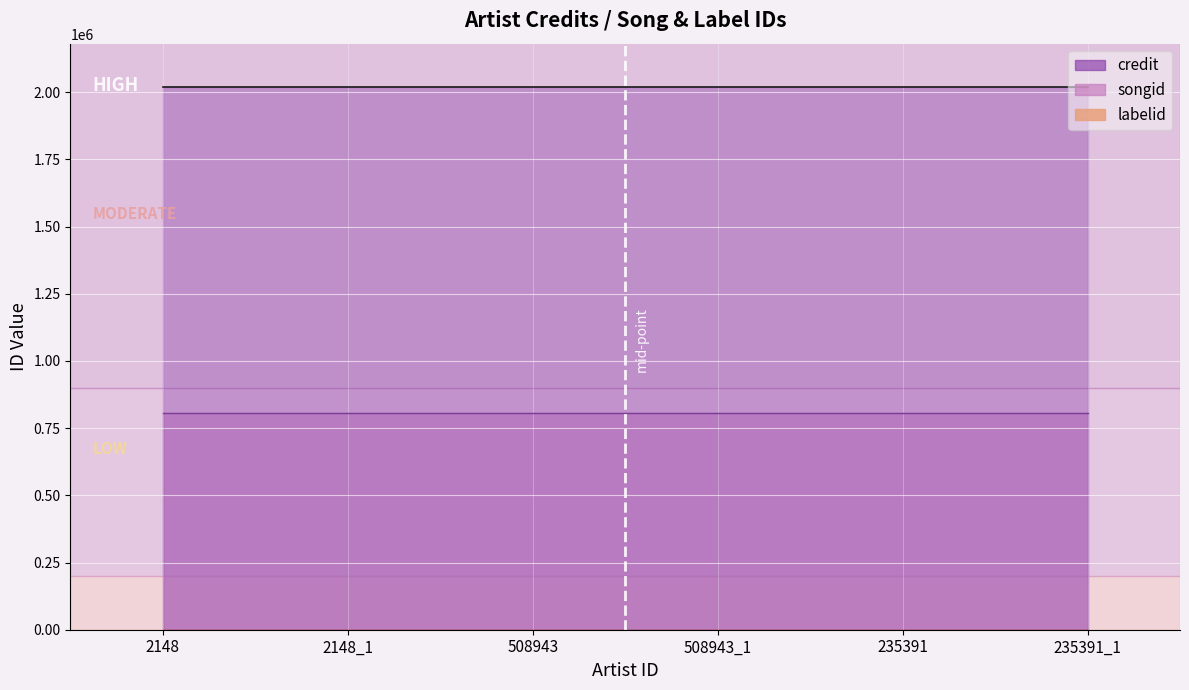

What is the approximate value of labelid at 2148?

450